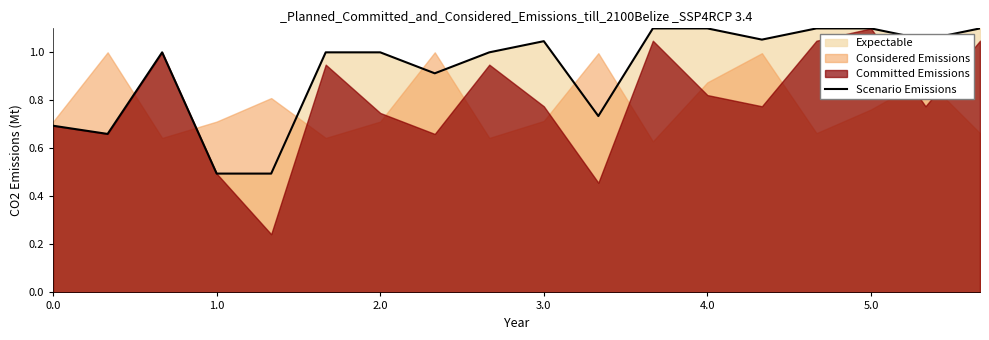

What is the difference between the second highest and minimum values?

0.6